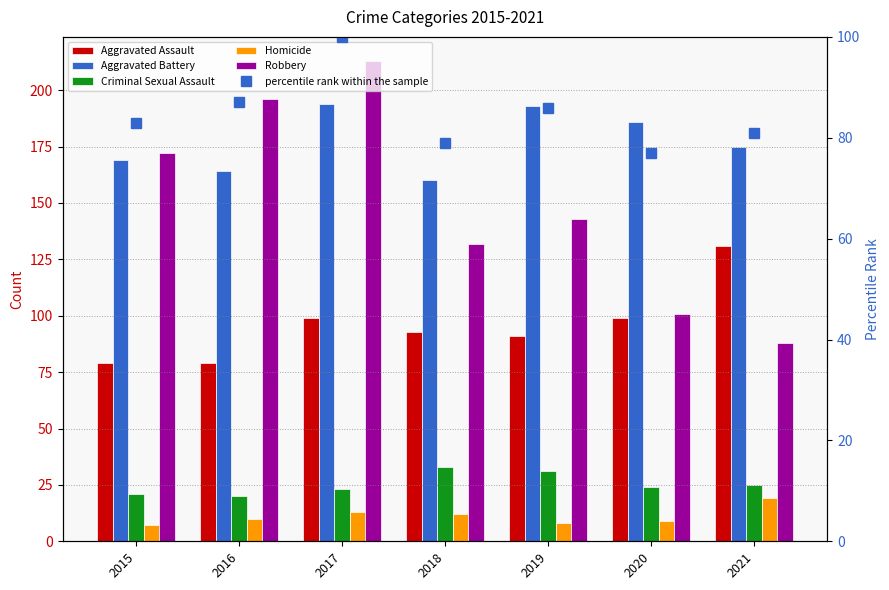

At which category is the sum across all series the highest?

2017